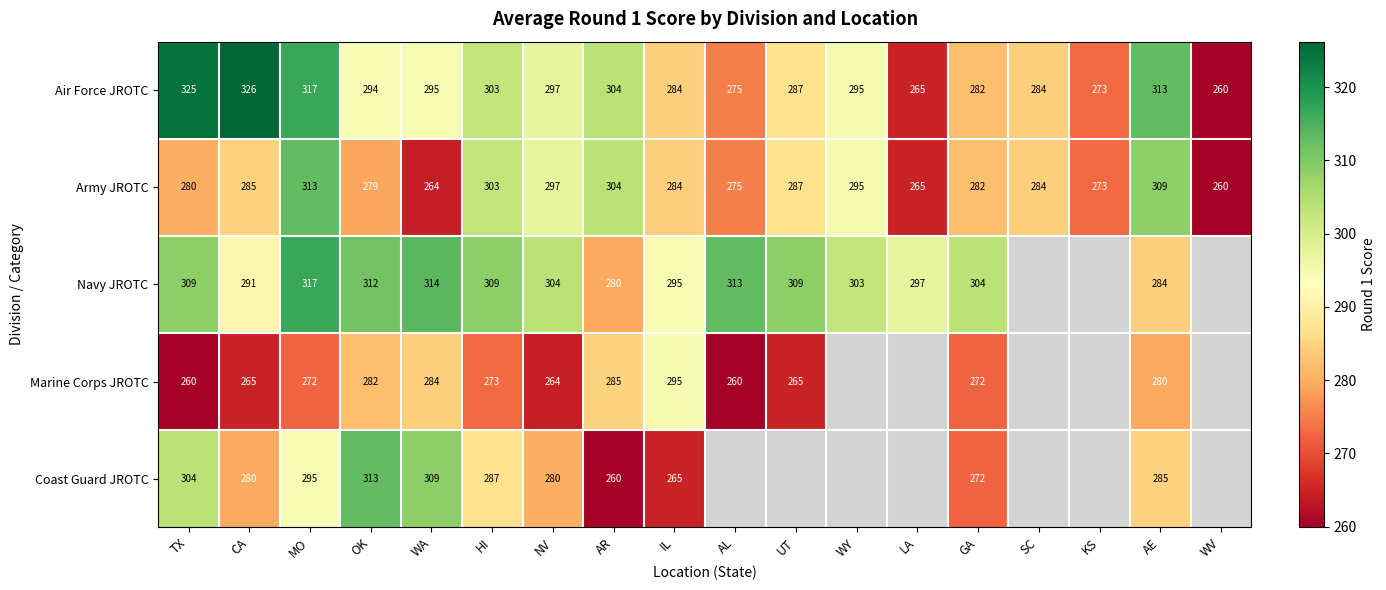

Is it true that Army JROTC equals 265.0 at LA?

True